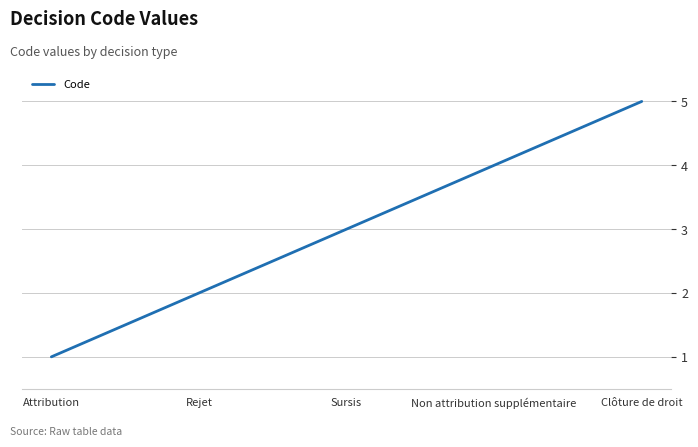

The chart shows a value of 7 at Clôture de droit. True or false?

False